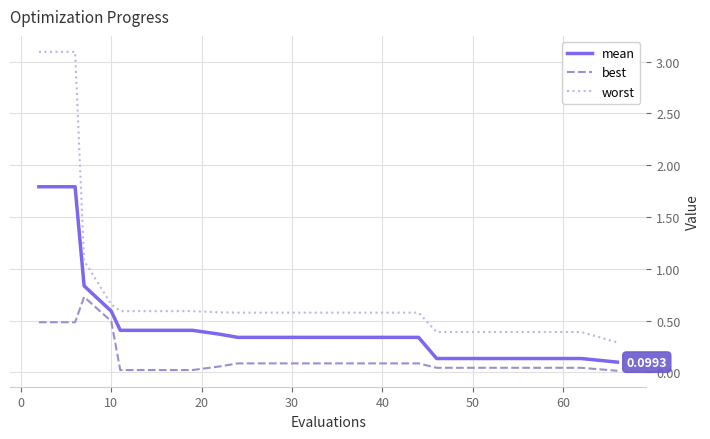

Which series has the largest total across all categories?

worst